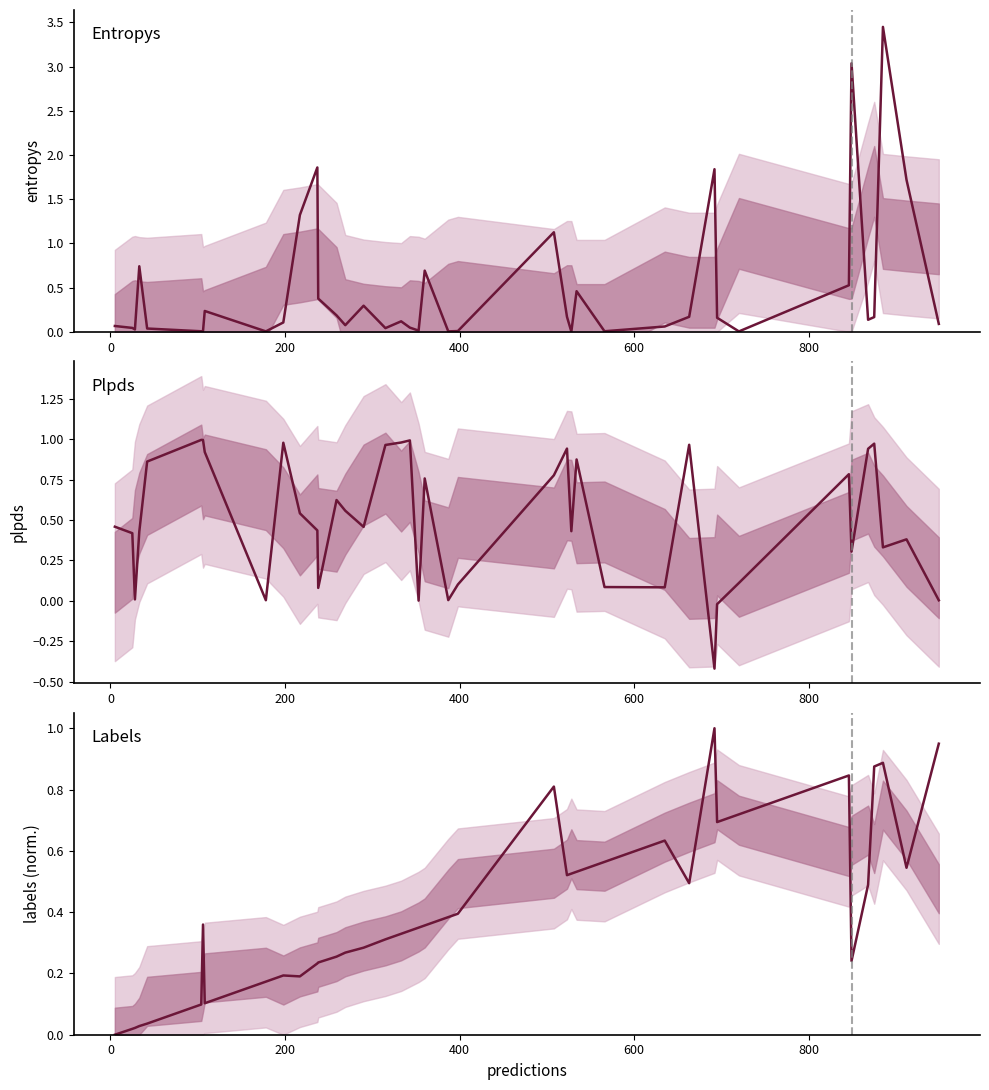

What is the smallest value displayed?

-0.4